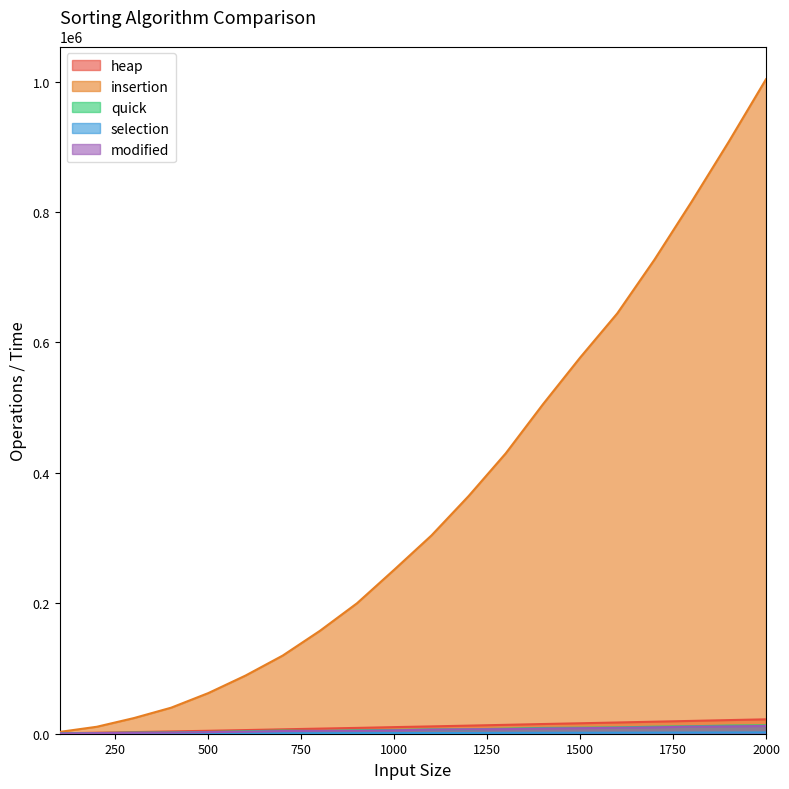

Where does the modified series first go above 6258?

1200